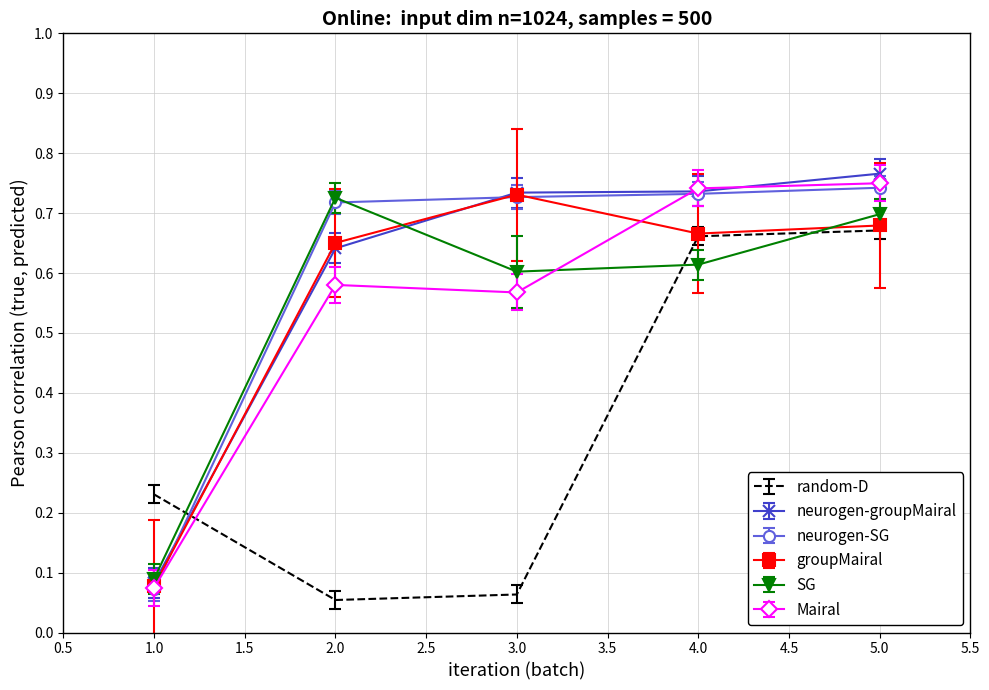

Which series has the widest spread of values?

neurogen-groupMairal